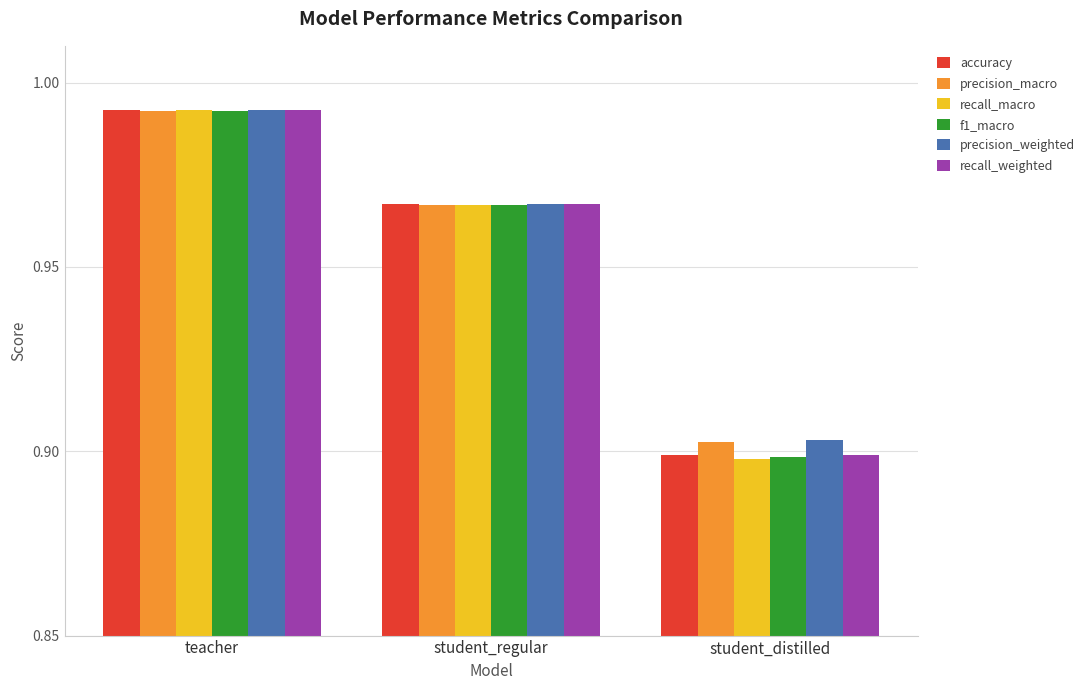

What position from the right is teacher?

3